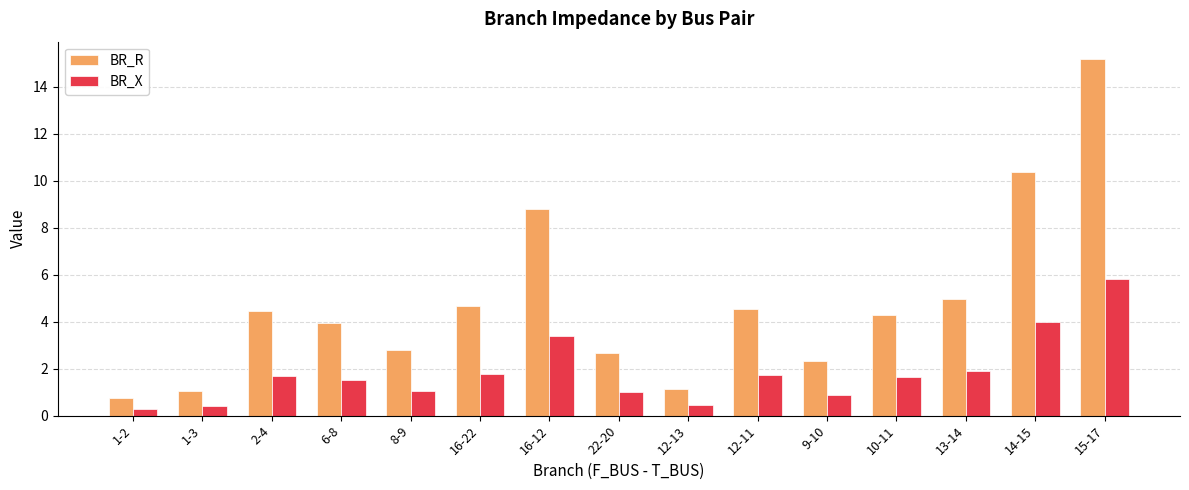

Is it true that BR_R equals 8.3 at 13-14?

False